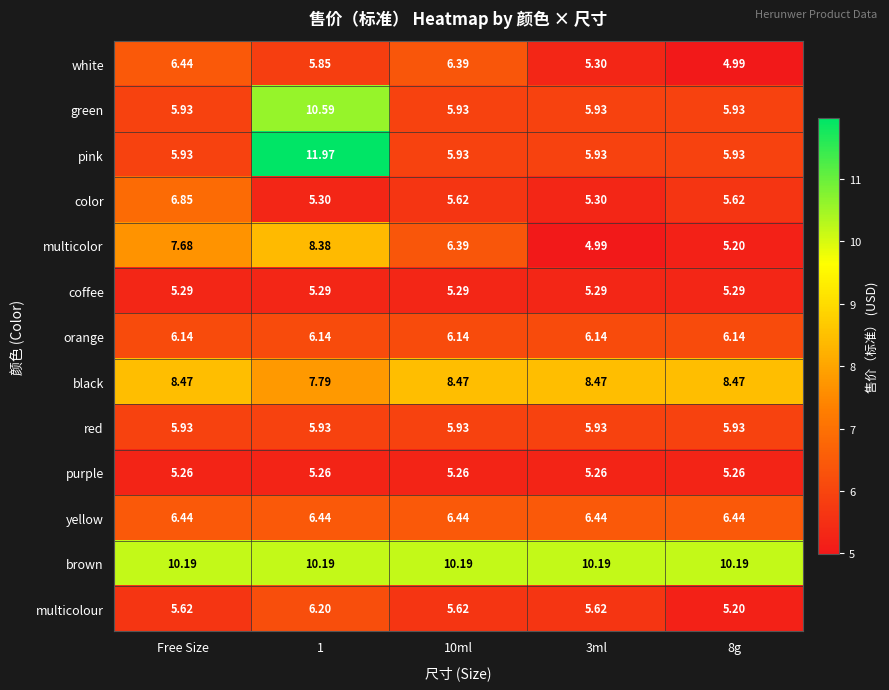

Which series has the largest total across all categories?

brown